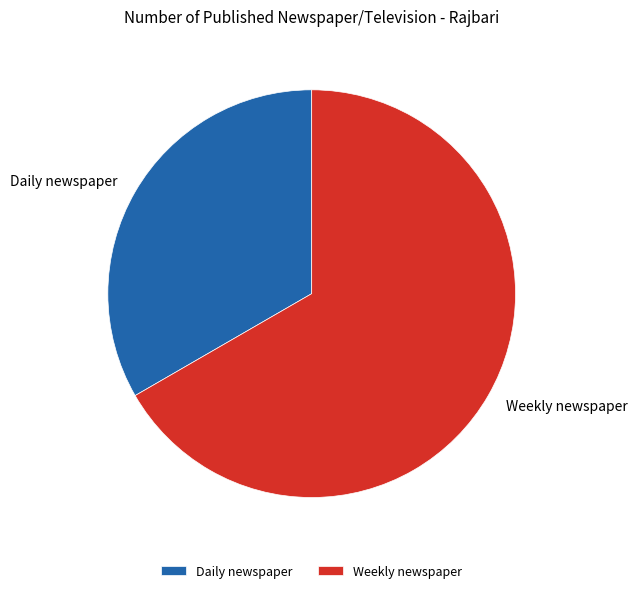

True or false: Weekly newspaper accounts for 67% of the total.

True